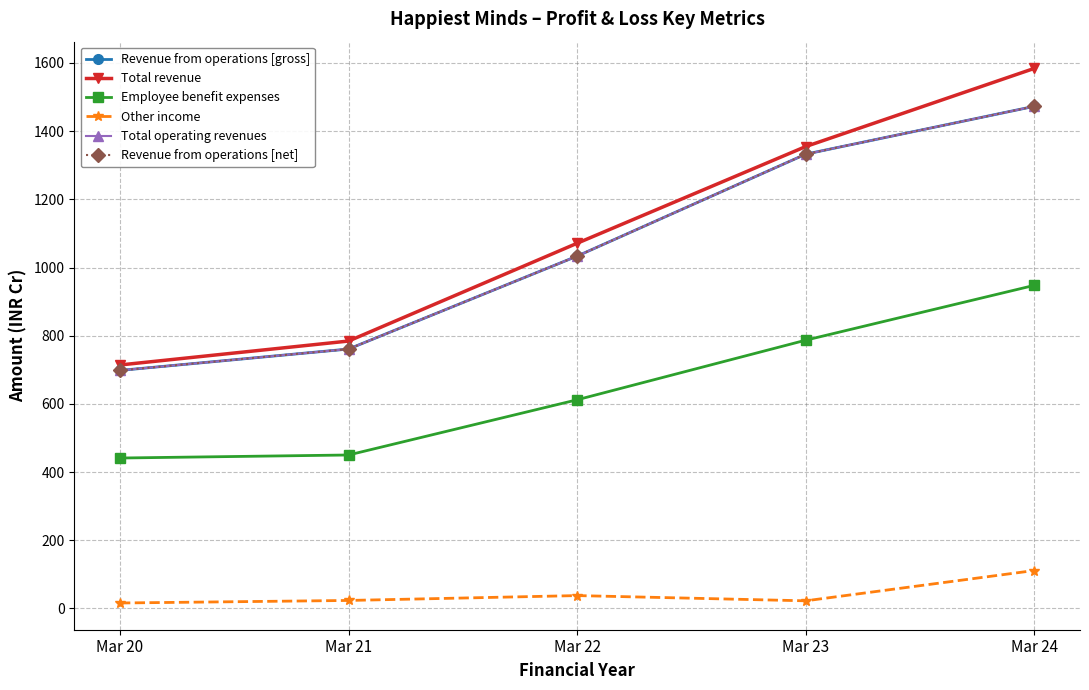

Is this an area chart (filled region under the line)?

No